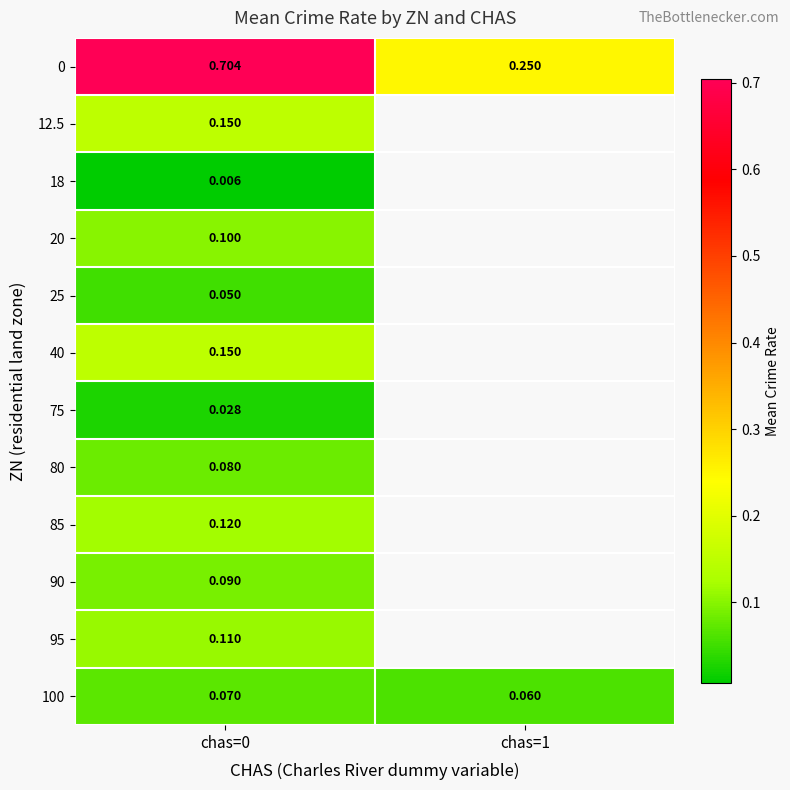

Between chas=1 and chas=0, which is larger?

chas=0